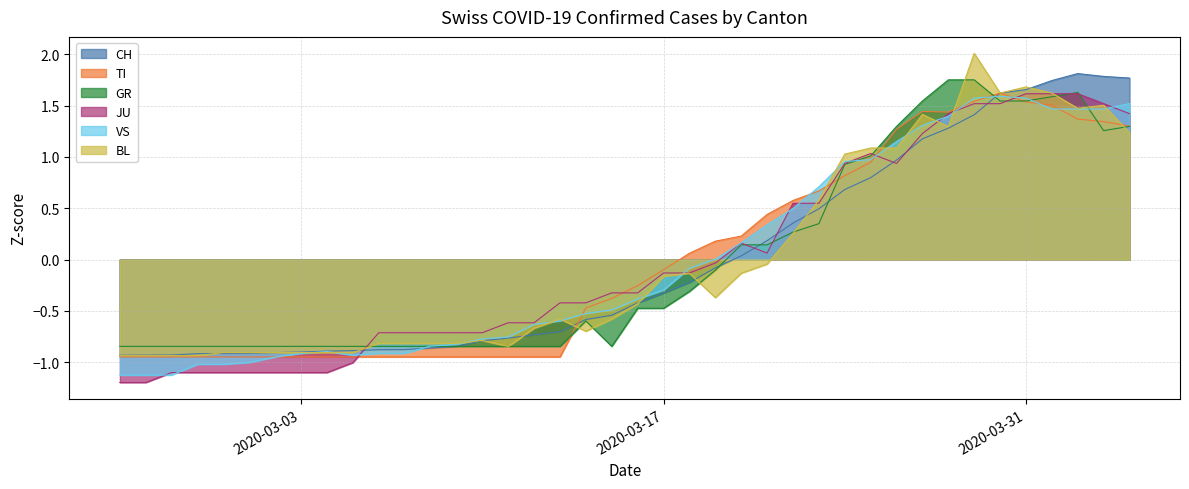

What is the value of the VS point at the 22nd from the left?

-0.3